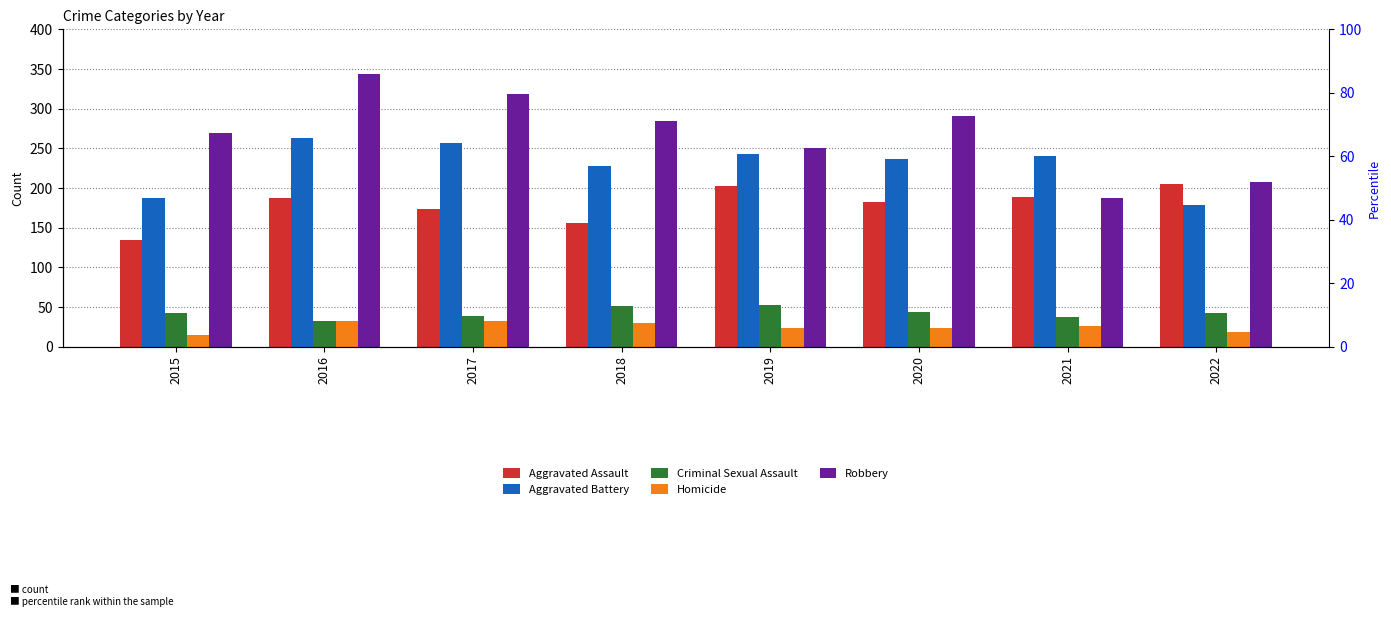

What is the spread (max minus min) of values at 2020?

267